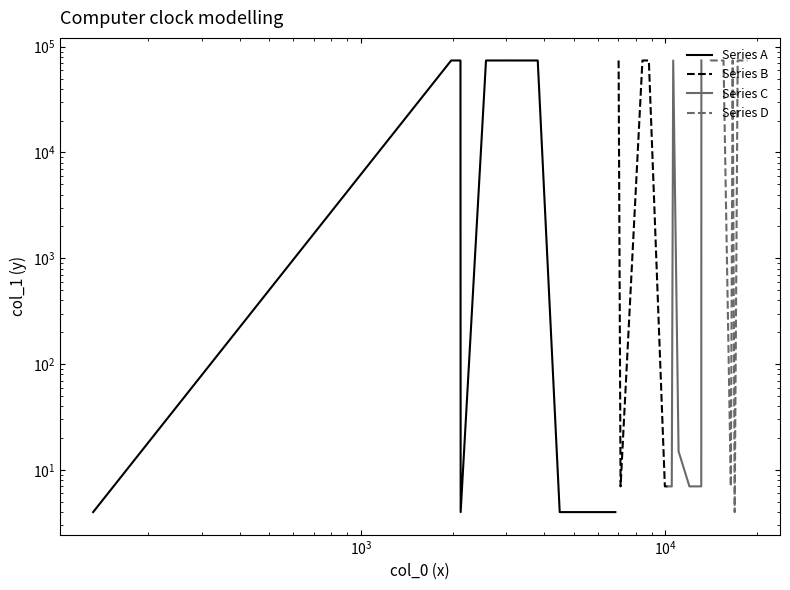

Reading right to left, list all the values displayed in this chart.

Series A: 4	4	74028	74035	74039	74026	4	74048	74036	4
Series B: 7	7	7	7	7	74027	74058	7	7	74037
Series C: 74021	7	7	7	7	15	74024	7	7	7
Series D: 74029	74038	4	74049	7	7	74023	74025	74059	74022